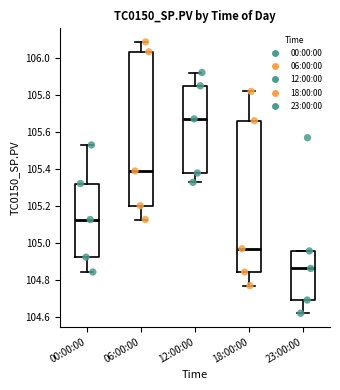

Reading left to right, transcribe this box plot: for each box, give where its median line is, the range the box spans, and where its two whiskers end, as read against the y-axis. The values are not printed on the chart, so give them approximately, as read against the axis.

00:00:00: median 105.12, box 104.92 to 105.32, whiskers 104.84 to 105.52
06:00:00: median 105.38, box 105.20 to 106.04, whiskers 105.12 to 106.08
12:00:00: median 105.68, box 105.38 to 105.84, whiskers 105.32 to 105.92
18:00:00: median 104.98, box 104.84 to 105.66, whiskers 104.78 to 105.82
23:00:00: median 104.86, box 104.70 to 104.96, whiskers 104.62 to 104.96